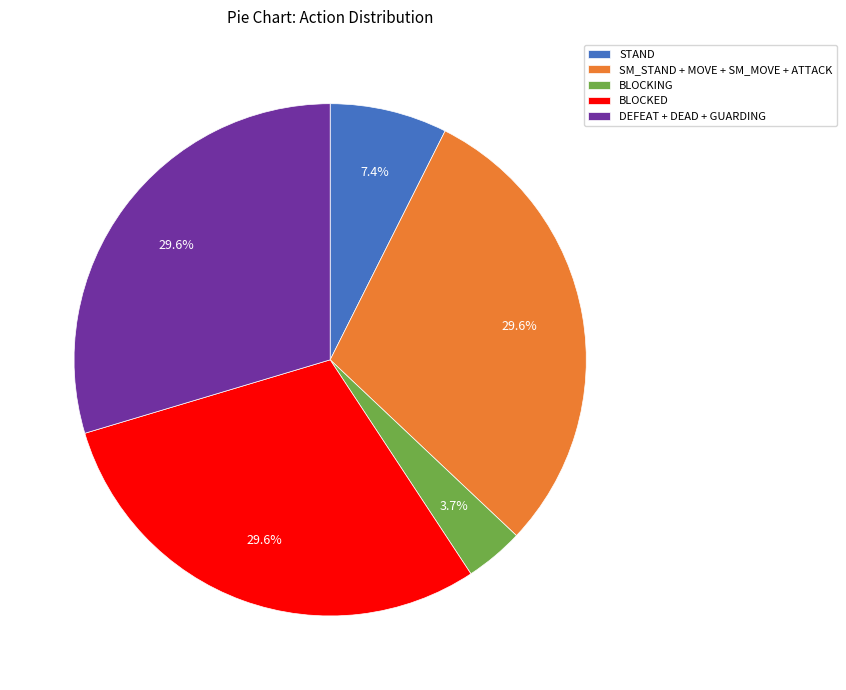

What is the ratio of the value at DEFEAT + DEAD + GUARDING to the value at BLOCKING?

8.0